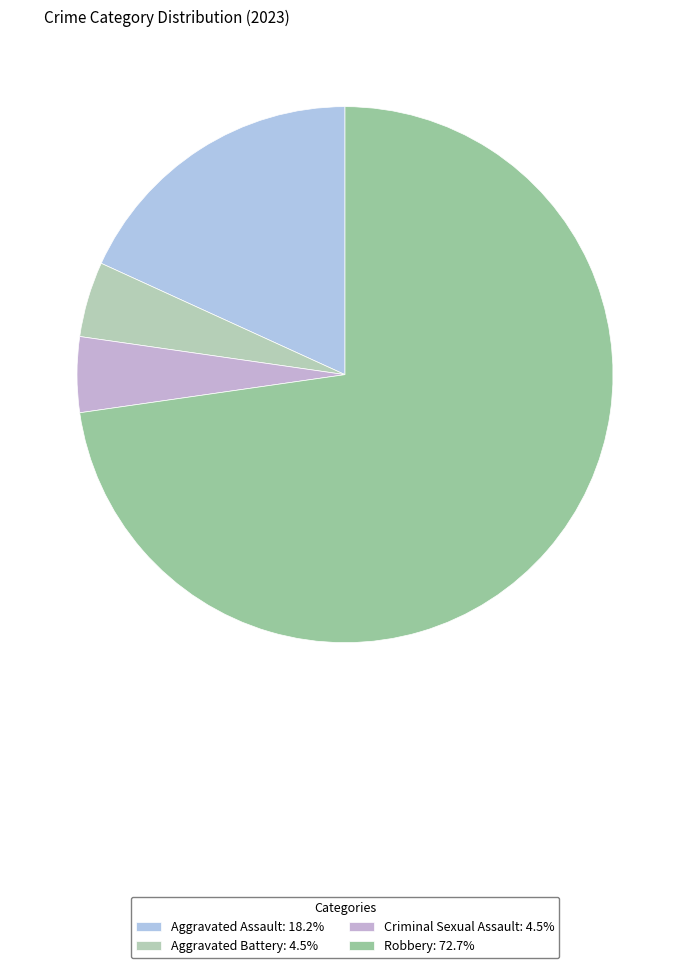

Count the number of slices in the pie.

4